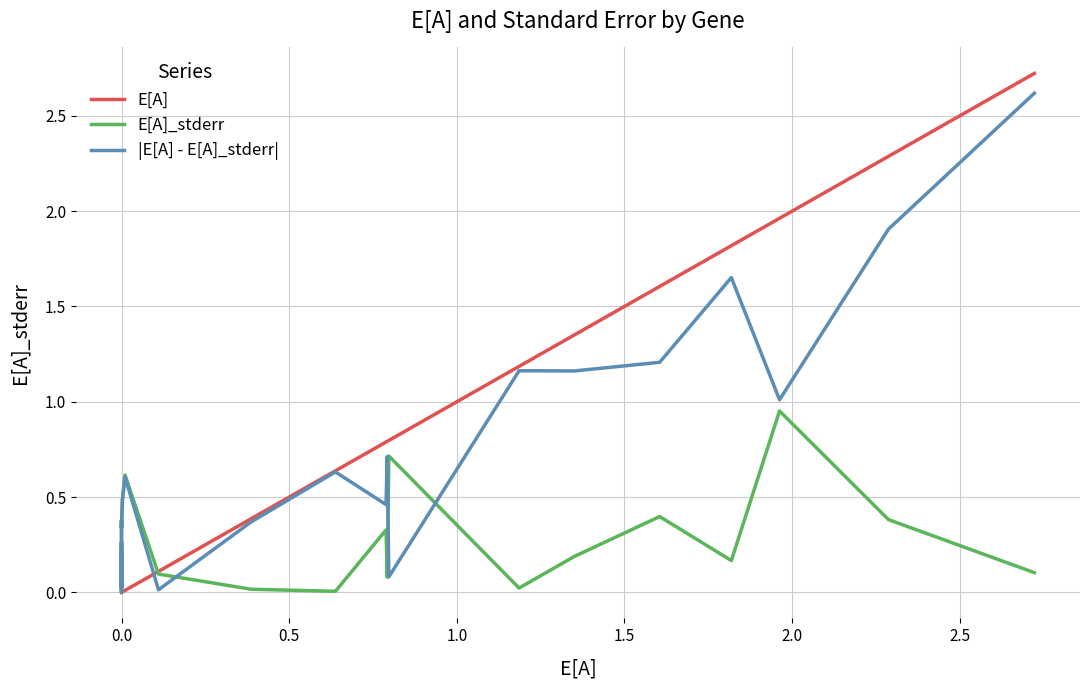

Reading right to left, what are all the values shown in this chart?

E[A]: 2.7	2.3	2.0	1.8	1.6	1.4	1.2	0.8	0.8	0.8	0.6	0.4	0.1	0.0	0.0	0.0	0.0	0.0	0.0	0.0	0.0	0.0	0.0	0.0	0.0
E[A]_stderr: 0.1	0.4	1.0	0.2	0.4	0.2	0.0	0.7	0.1	0.3	0.0	0.0	0.1	0.6	0.5	0.3	0.4	0.0	0.3	0.1	0.1	0.1	0.2	0.0	0.1
|E[A] - E[A]_stderr|: 2.6	1.9	1.0	1.7	1.2	1.2	1.2	0.1	0.7	0.5	0.6	0.4	0.0	0.6	0.5	0.3	0.4	0.0	0.3	0.1	0.1	0.1	0.2	0.0	0.1